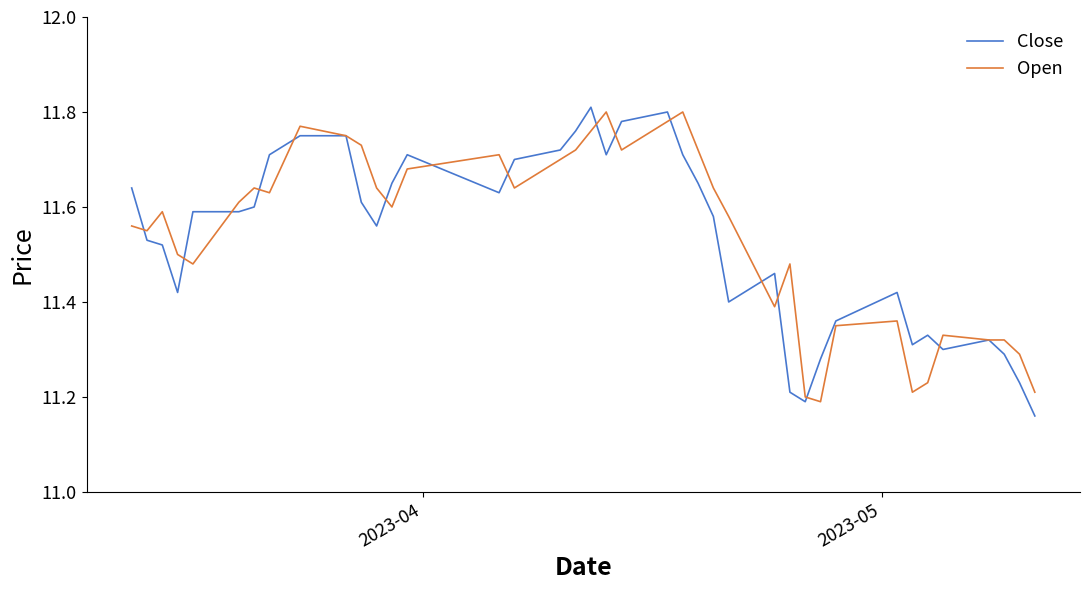

Count the number of categories in the chart.

40